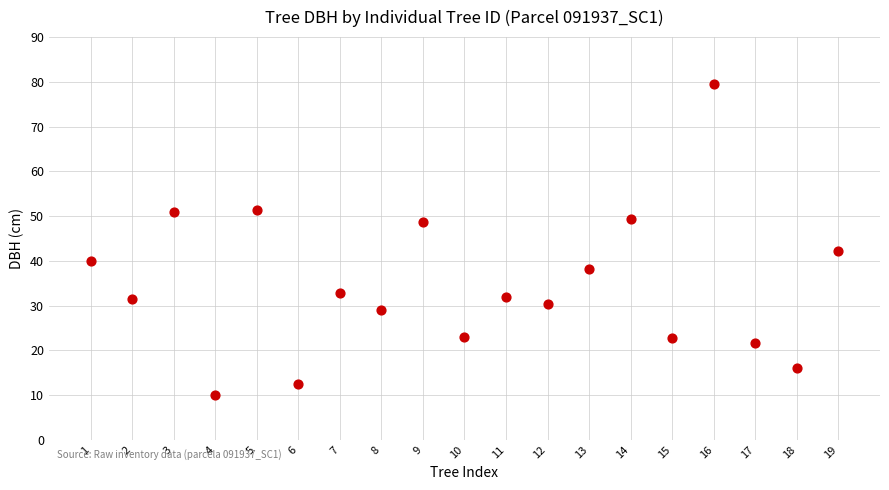

What is the range of Y values (max minus min)?

69.5